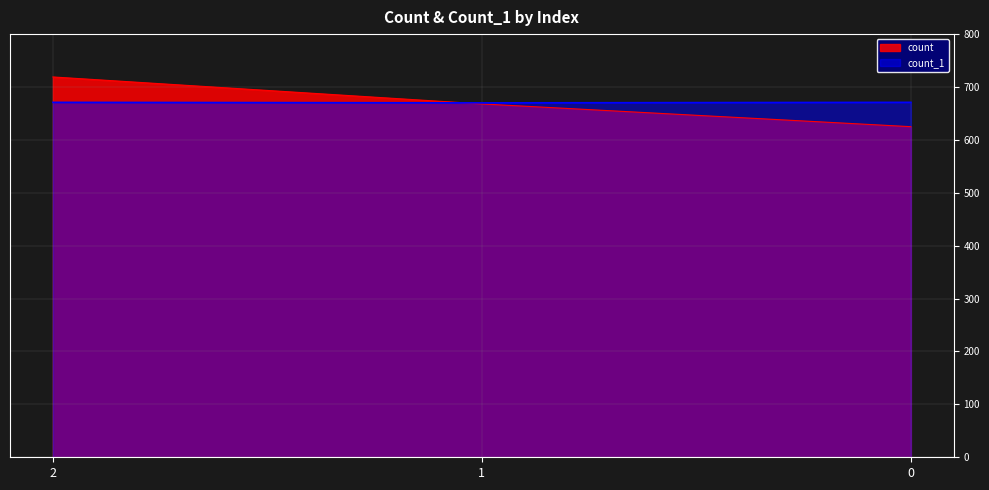

Does the chart have visible grid lines?

Yes